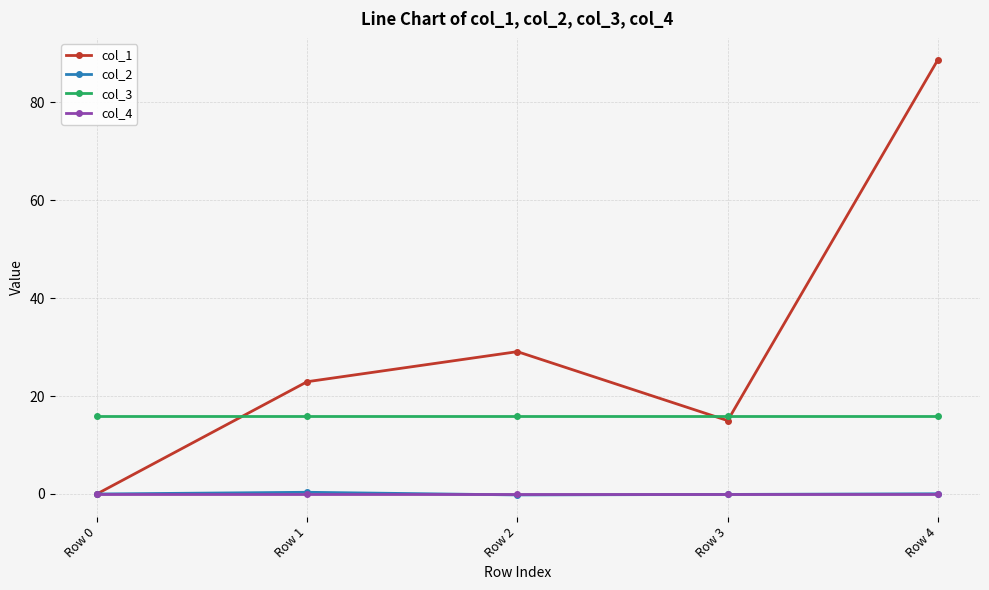

True or false: col_1 and col_3 intersect in this chart.

True